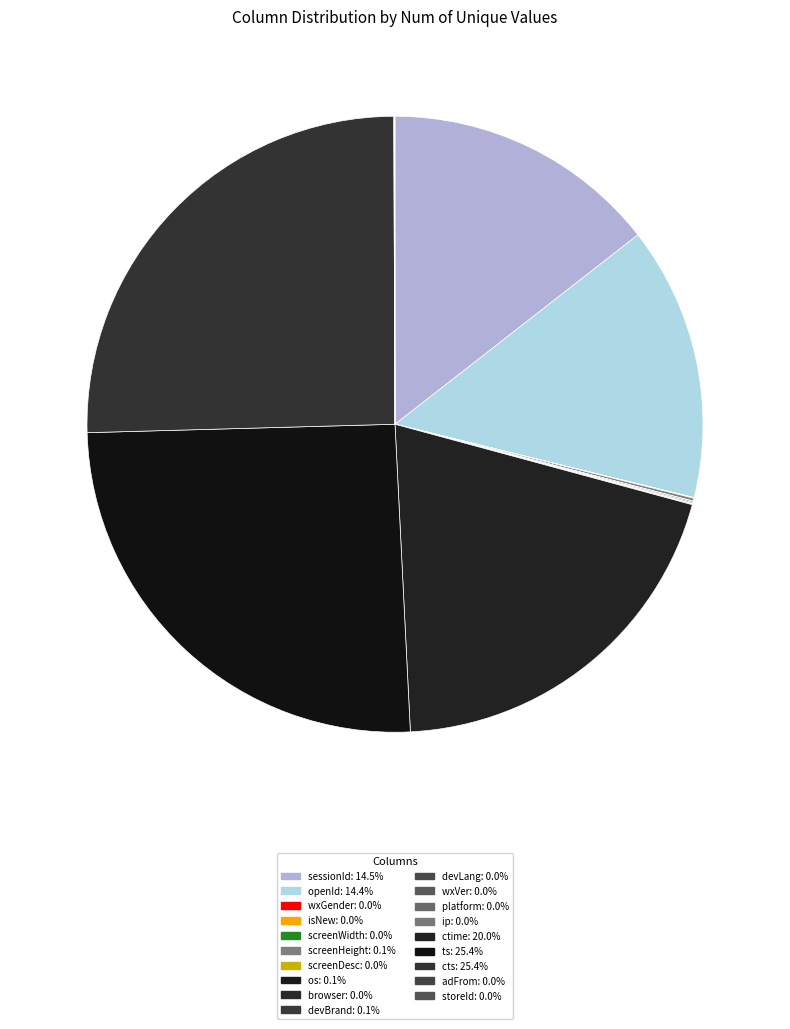

To the nearest percent, what is the average slice percentage?

5%